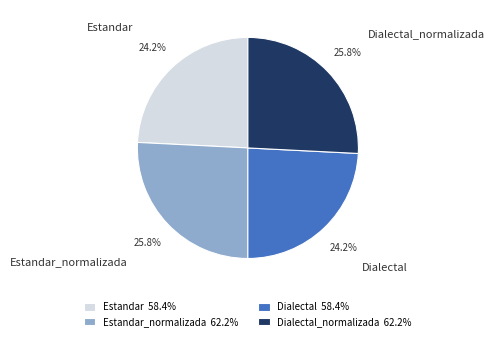

Does Estandar_normalizada account for over 50% of the chart?

No